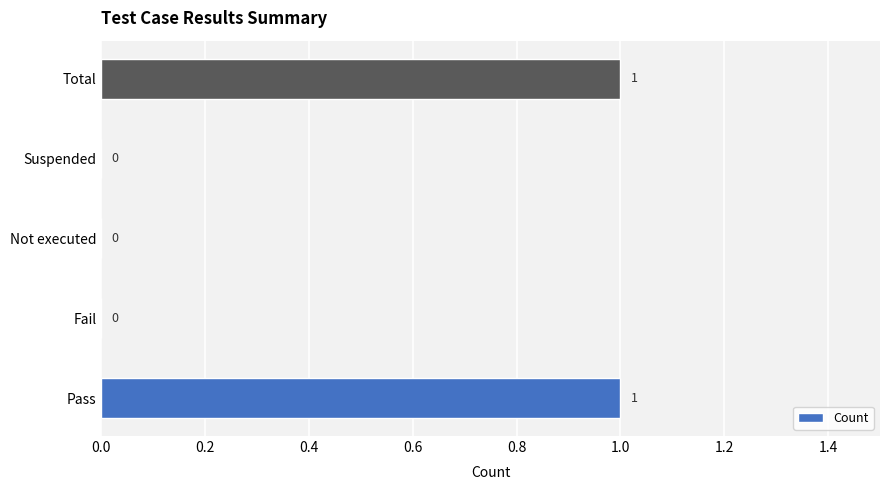

How many categories are shown in the chart?

5